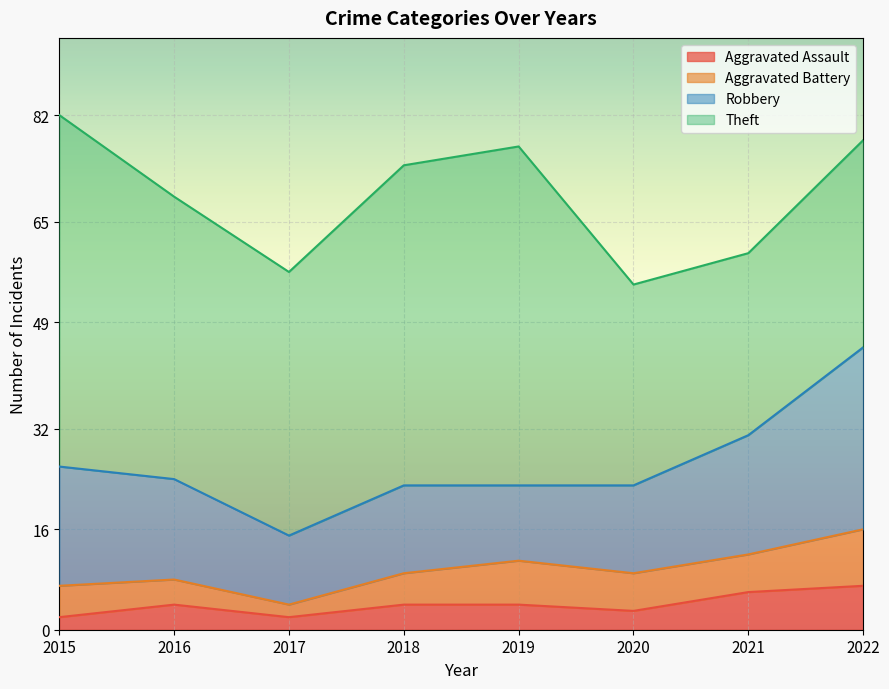

List the series in order of their peak value, highest first.

Theft, Robbery, Aggravated Battery, Aggravated Assault